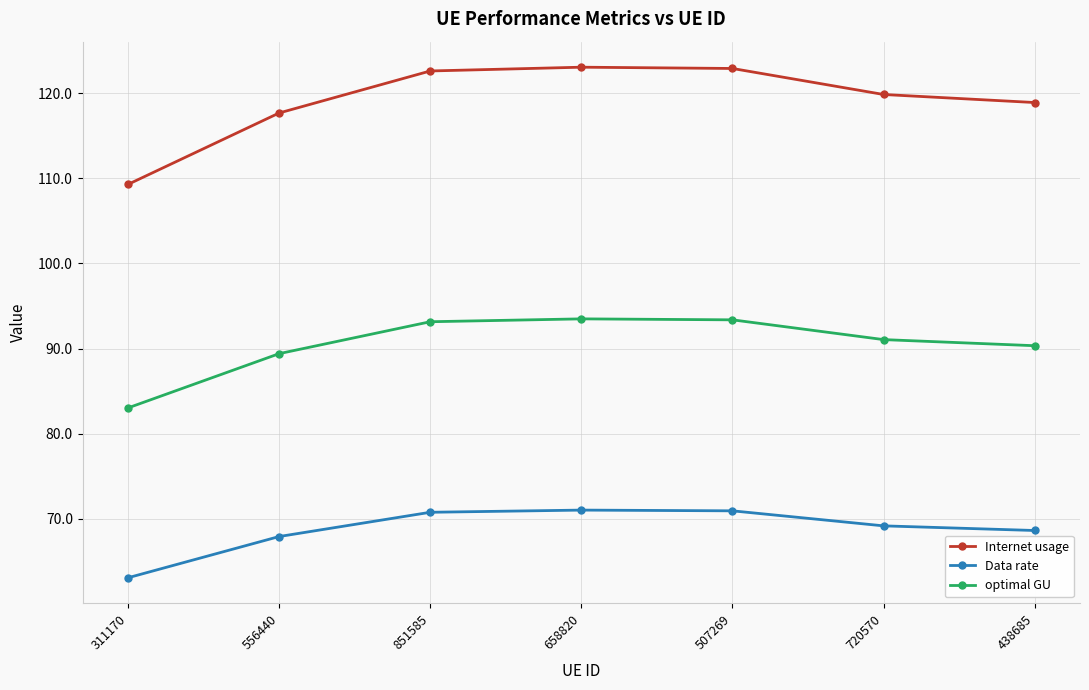

List the series in order of their overall mean, highest first.

Internet usage, optimal GU, Data rate